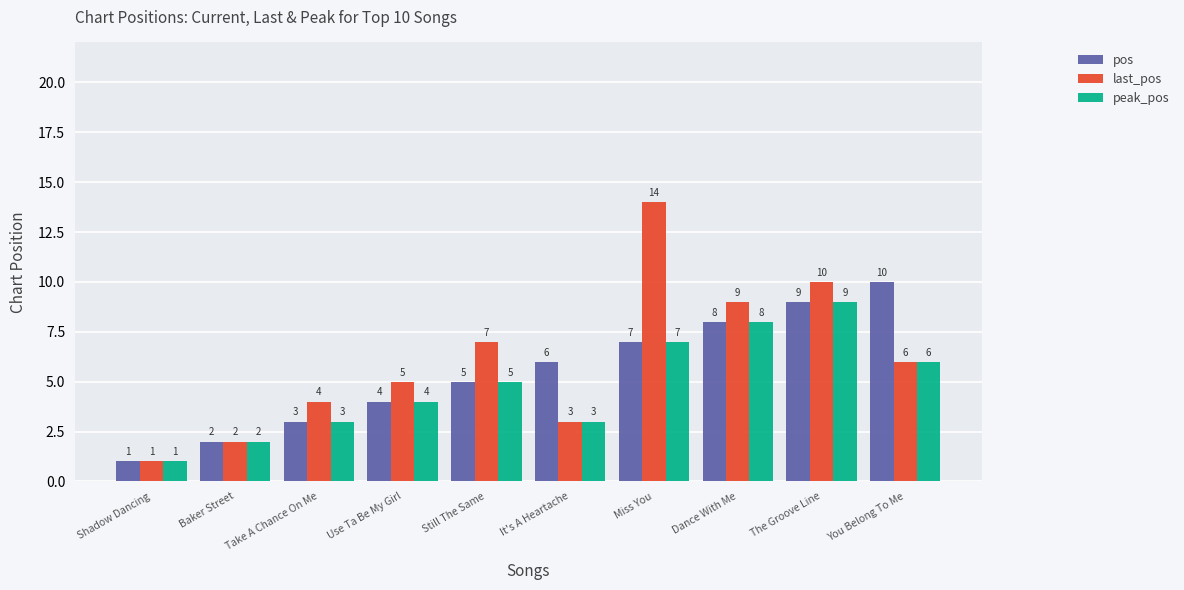

How many values in the last_pos series are below 6?

5